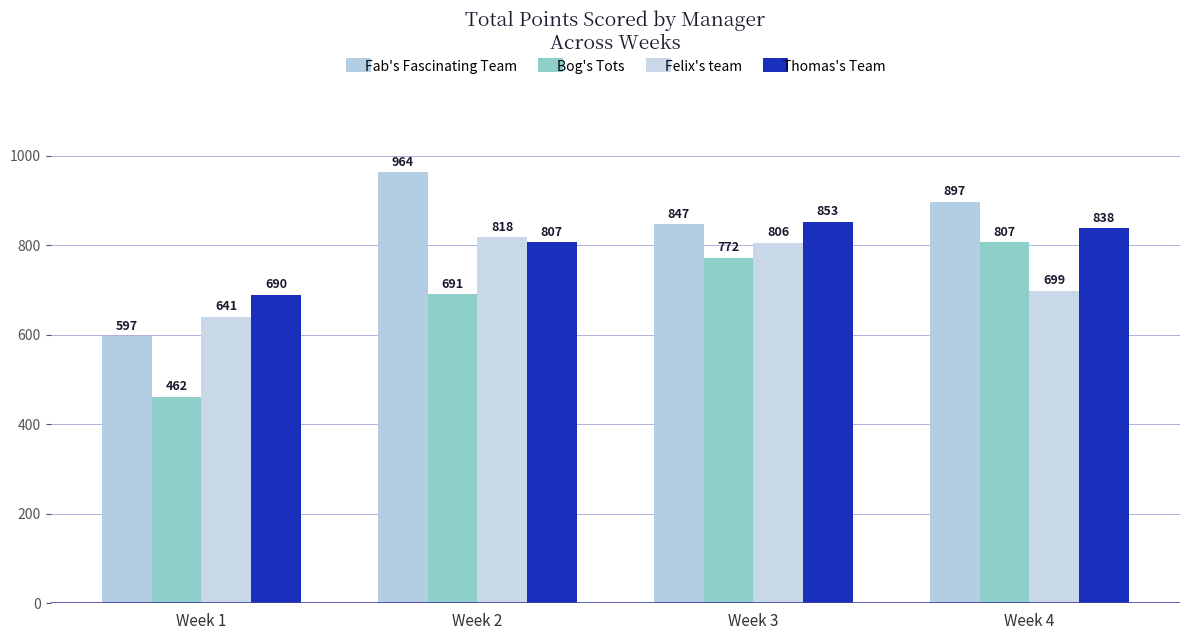

True or false: Thomas's Team has a value of 343 at Week 4.

False